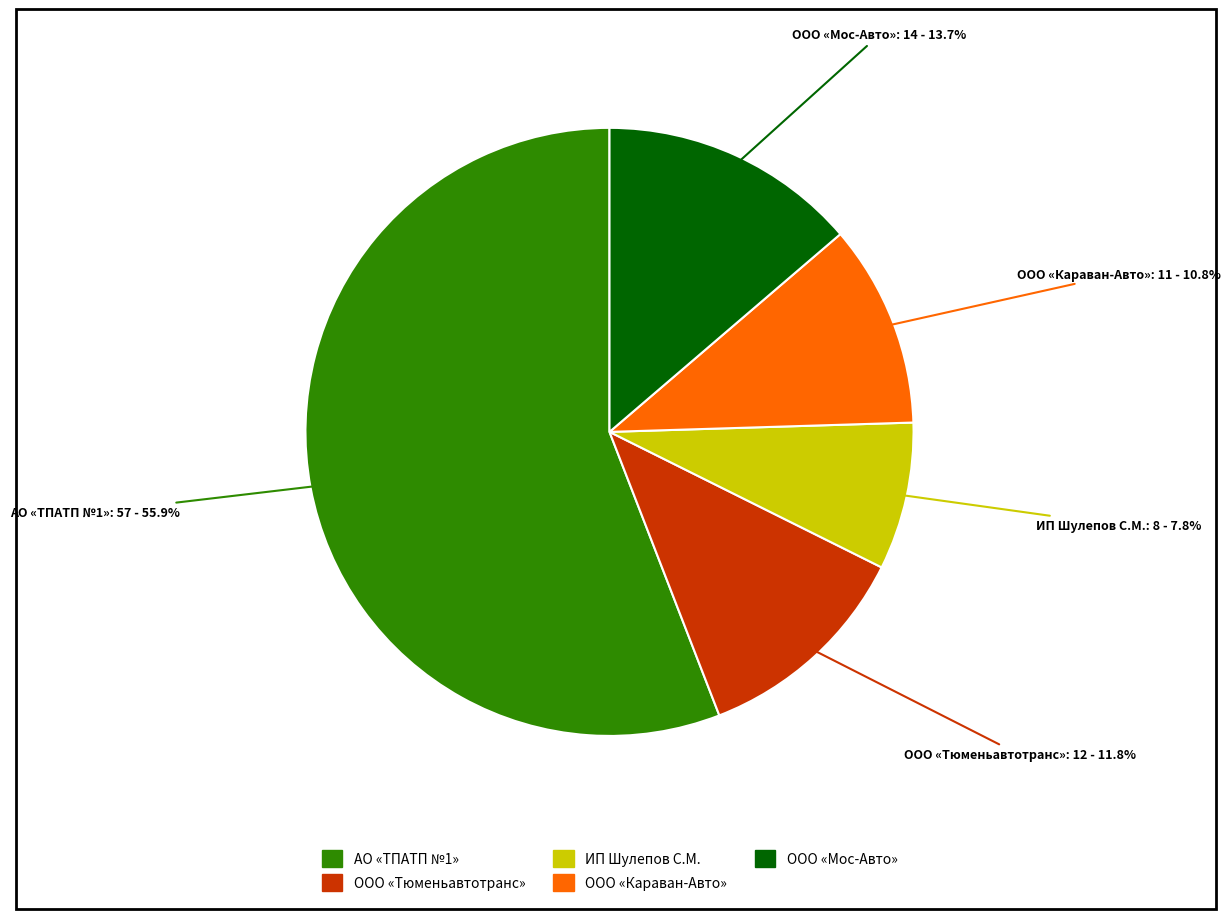

Is there any slice that represents more than half of the pie?

Yes